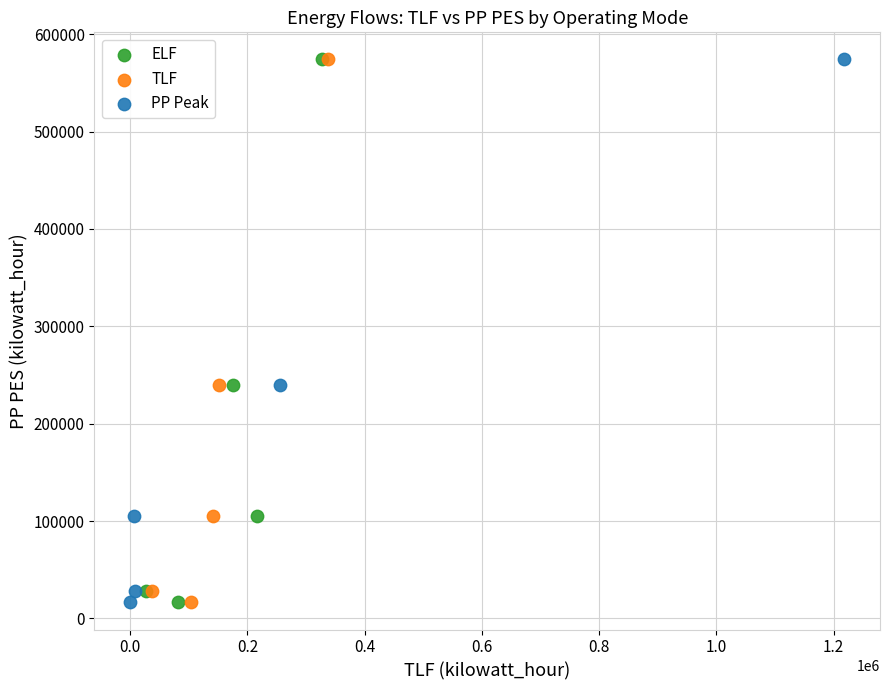

What are all the series names shown in the legend?

ELF, TLF, PP Peak